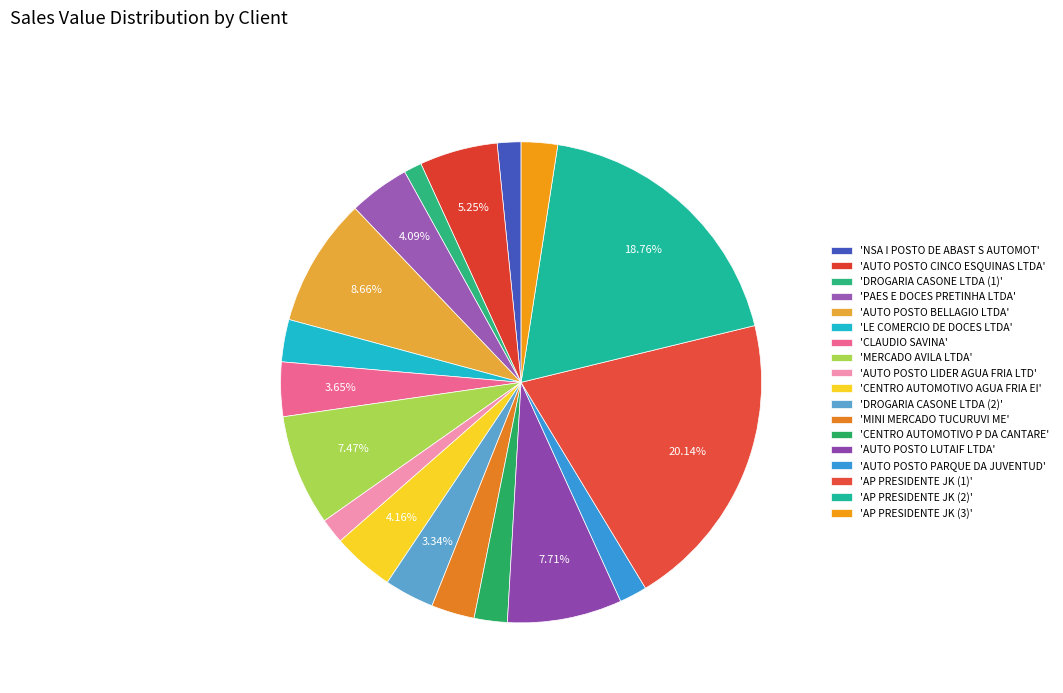

How many segments does this pie chart have?

18